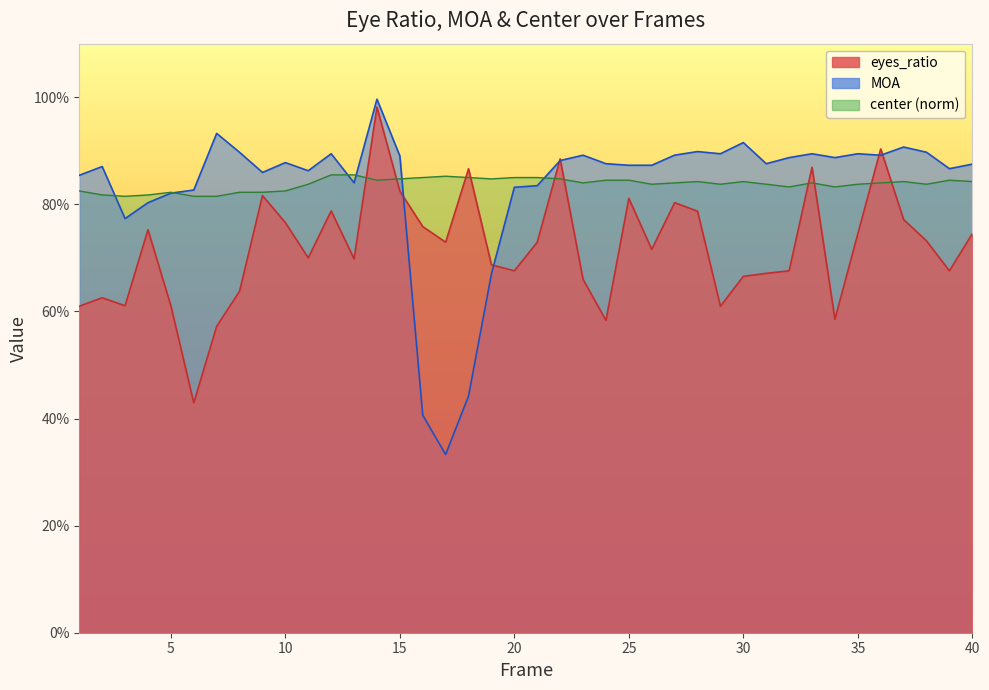

Which category has the lowest value in the center series?

3